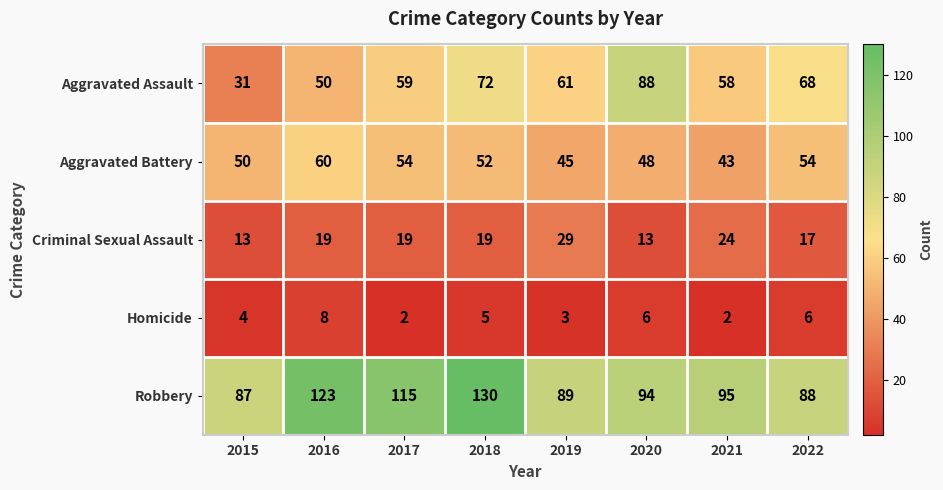

At how many categories does at least one series exceed 124?

1